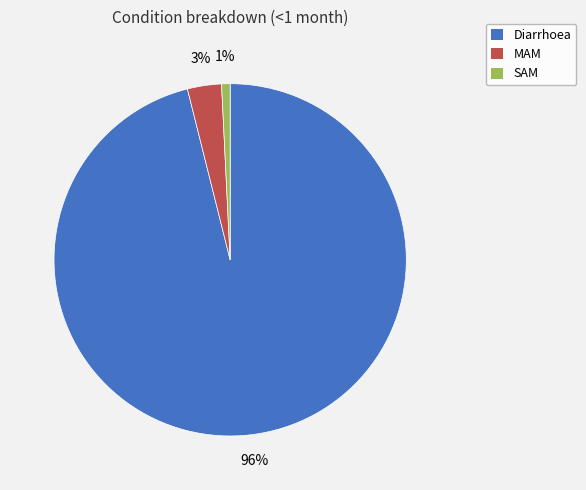

To the nearest percent, what is the combined percentage of SAM and Diarrhoea?

97%